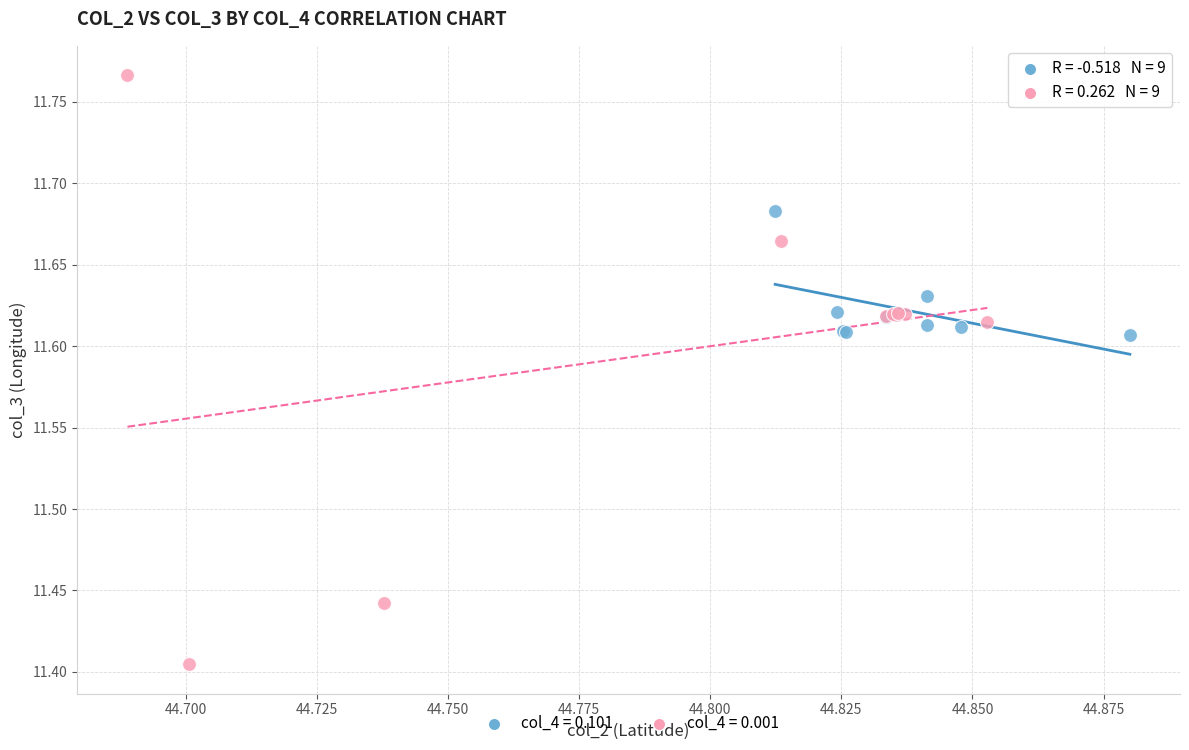

Which series contains the highest Y value?

col_4 = 0.001